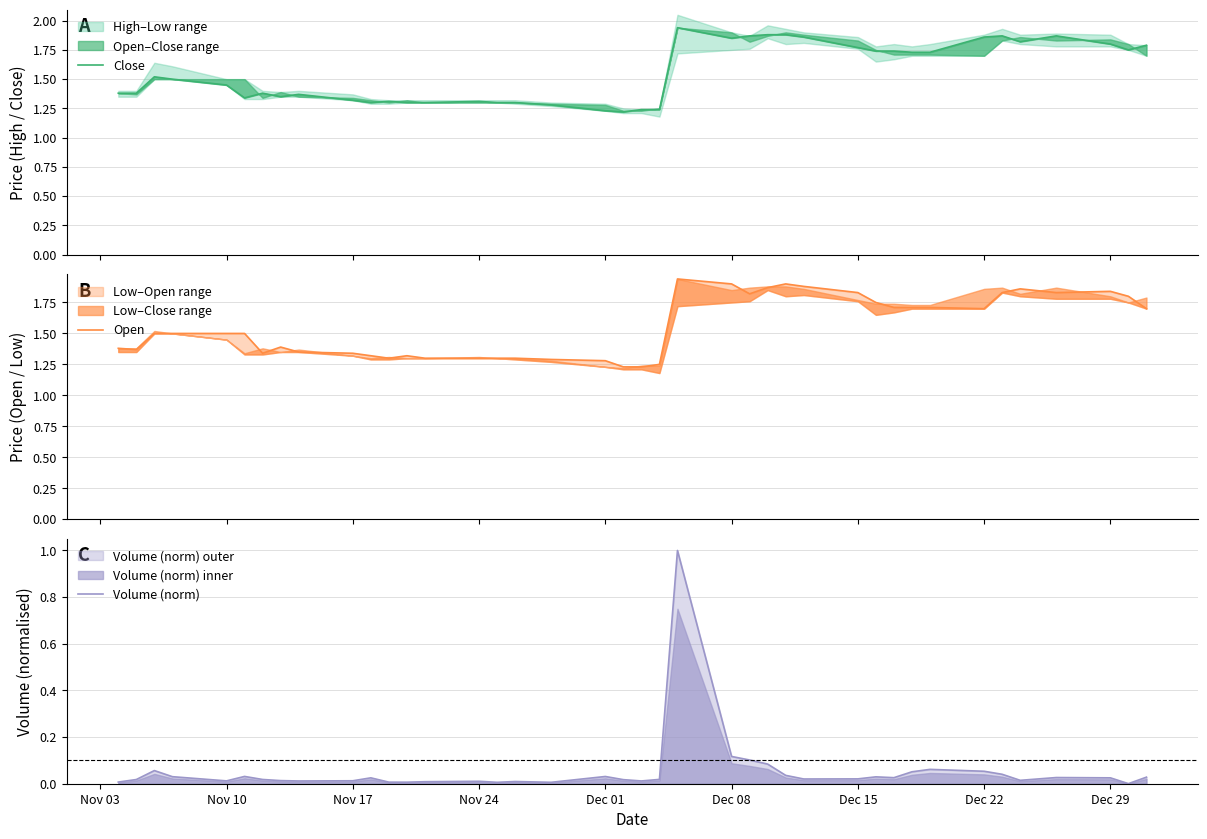

True or false: Volume (norm) and Close cross at least once.

False